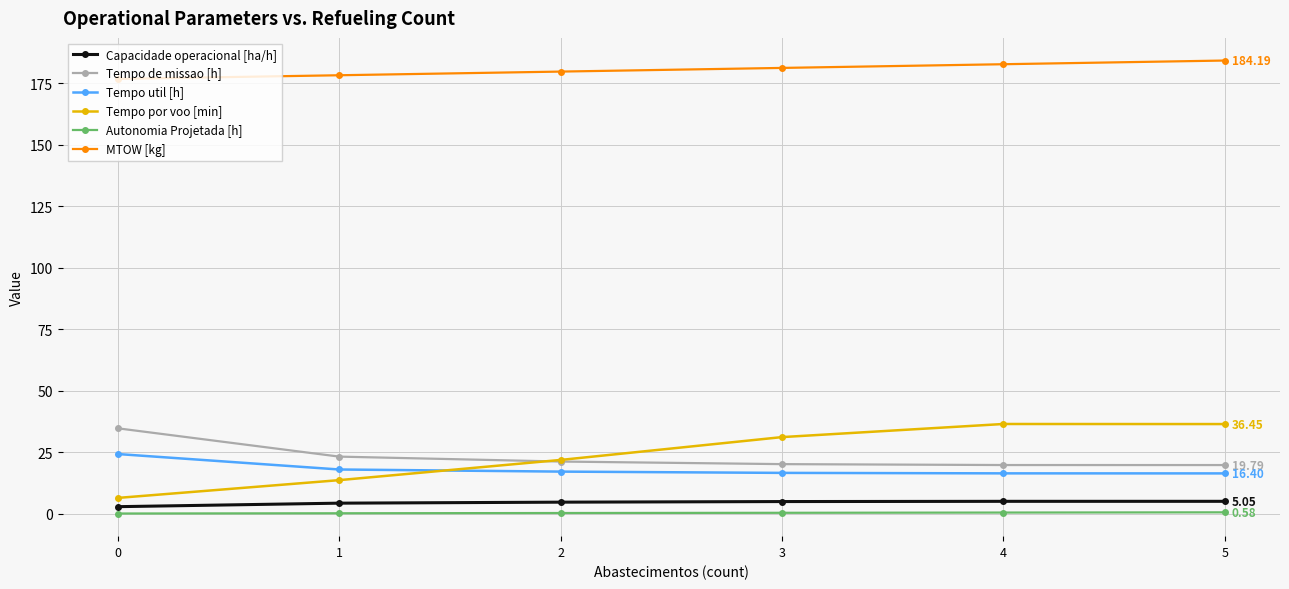

True or false: Tempo util [h] has a value of 16.4 at 4.

True